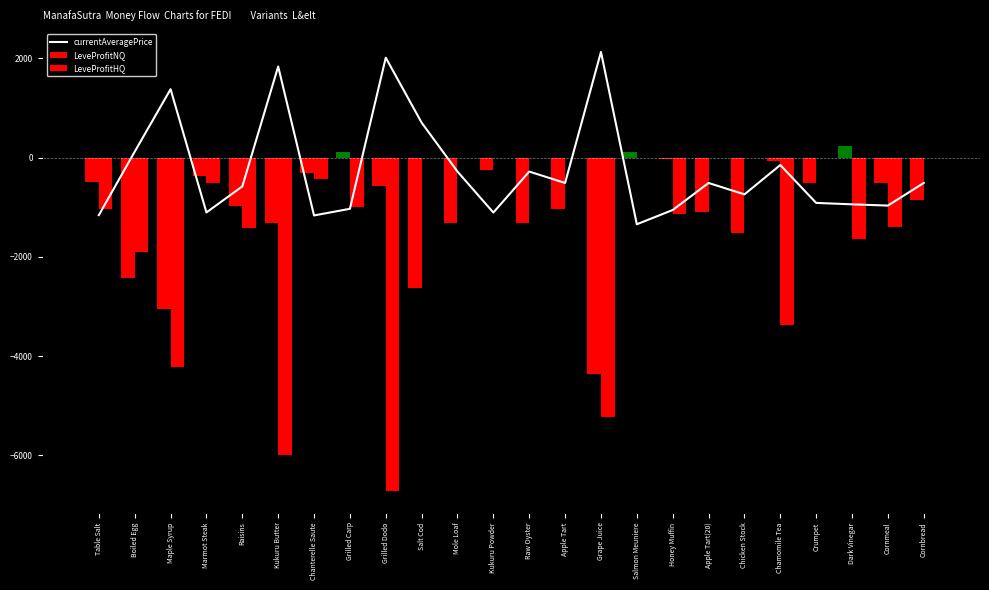

What is the spread (max minus min) of values at Apple Tart?

1031.0